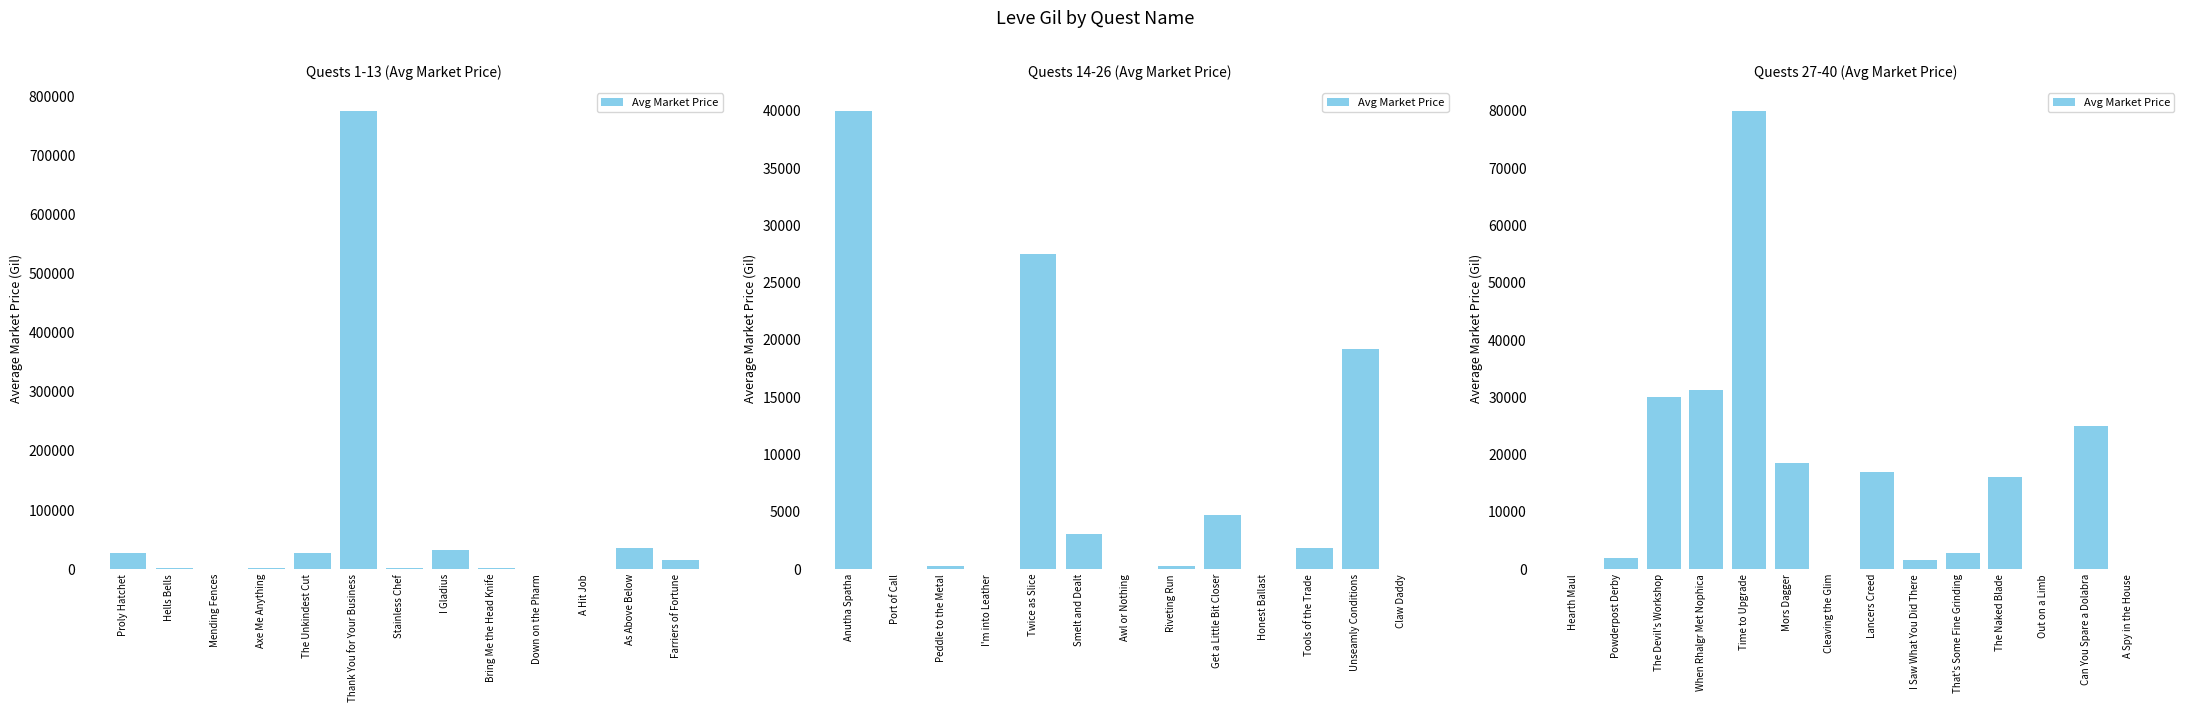

The chart shows a value of 48051 at Cleaving the Glim. True or false?

False